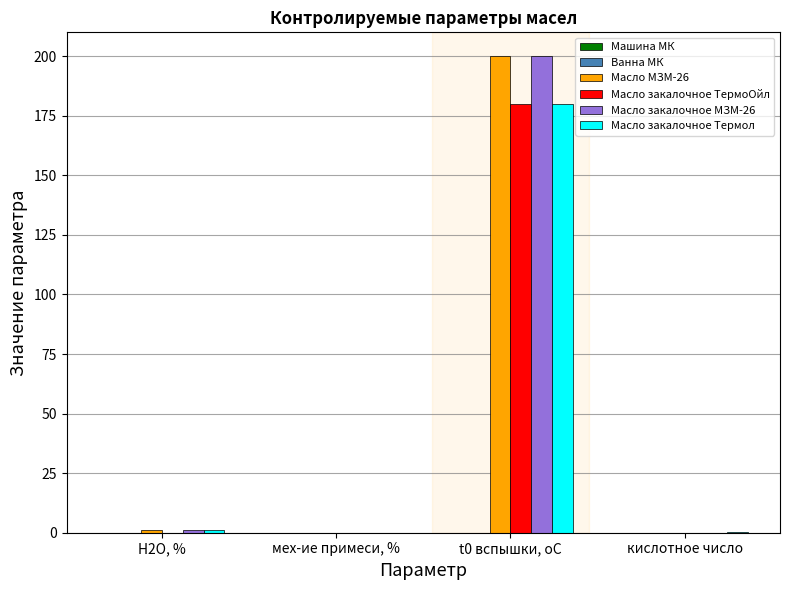

True or false: Масло закалочное ТермоОйл has a value of 112.2 at кислотное число.

False